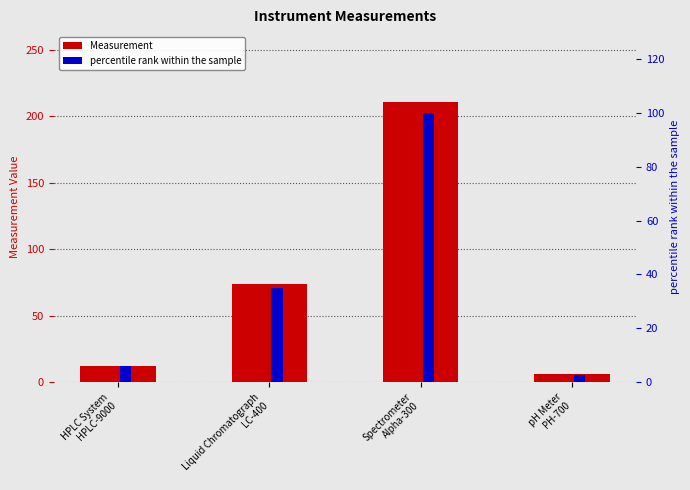

Rank the categories by value from highest to lowest.

Spectrometer
Alpha-300, Liquid Chromatograph
LC-400, HPLC System
HPLC-9000, pH Meter
PH-700